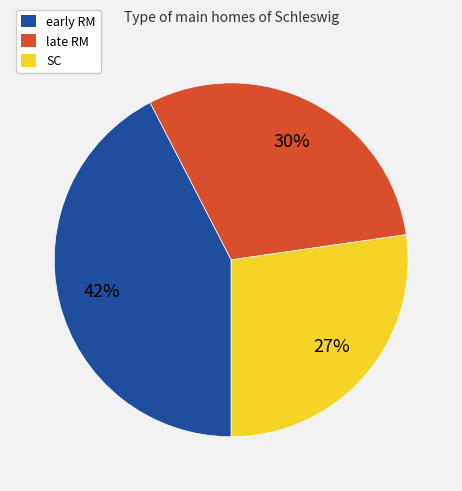

Does early RM represent more than half of the total?

No